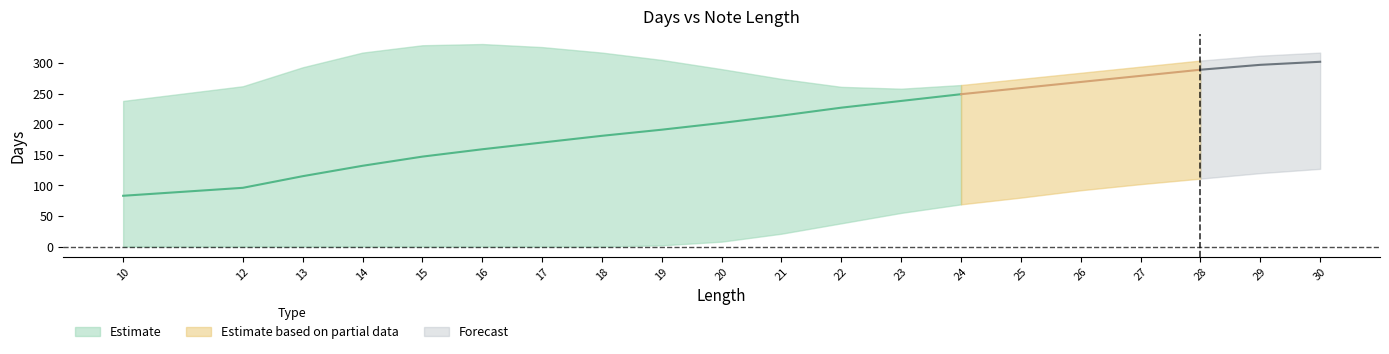

What is the sum of all upper_days values?

5859